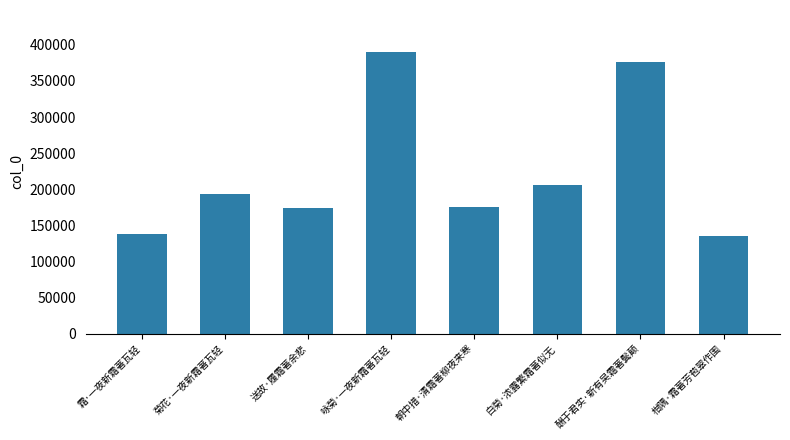

What is the average value?

223458